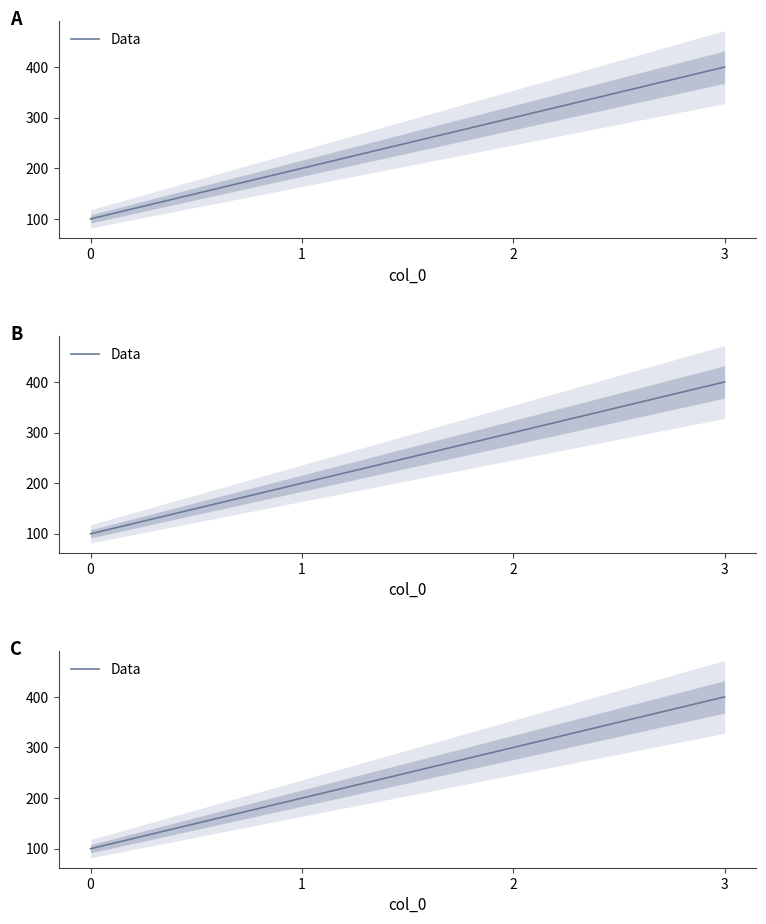

How many data points are less than 300?

2